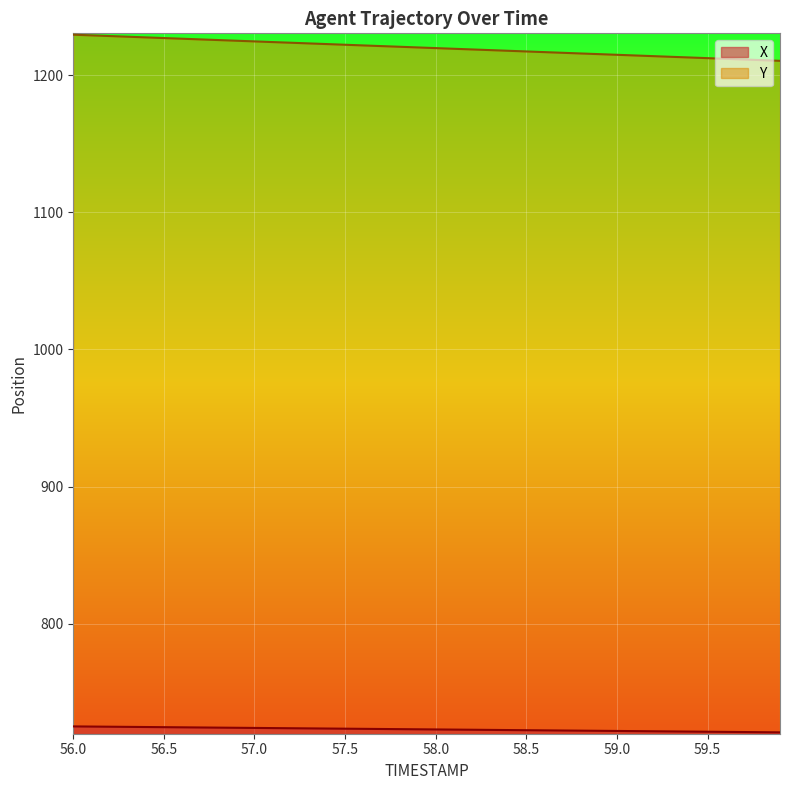

Reading left to right, list all the values displayed in this chart.

X: 725.3	725.2	725.1	725.0	724.9	724.8	724.6	724.5	724.4	724.3	724.2	724.1	724.0	723.9	723.8	723.6	723.5	723.4	723.3	723.2	723.1	723.0	722.9	722.8	722.7	722.5	722.4	722.3	722.2	722.1	722.0	721.9	721.8	721.7	721.5	721.4	721.3	721.2	721.1	721.0
Y: 1229.4	1228.9	1228.4	1227.9	1227.4	1227.0	1226.5	1226.0	1225.5	1225.0	1224.5	1224.0	1223.5	1223.0	1222.6	1222.1	1221.6	1221.1	1220.6	1220.1	1219.6	1219.1	1218.7	1218.2	1217.7	1217.2	1216.7	1216.2	1215.7	1215.2	1214.8	1214.3	1213.8	1213.3	1212.8	1212.3	1211.8	1211.3	1210.8	1210.4